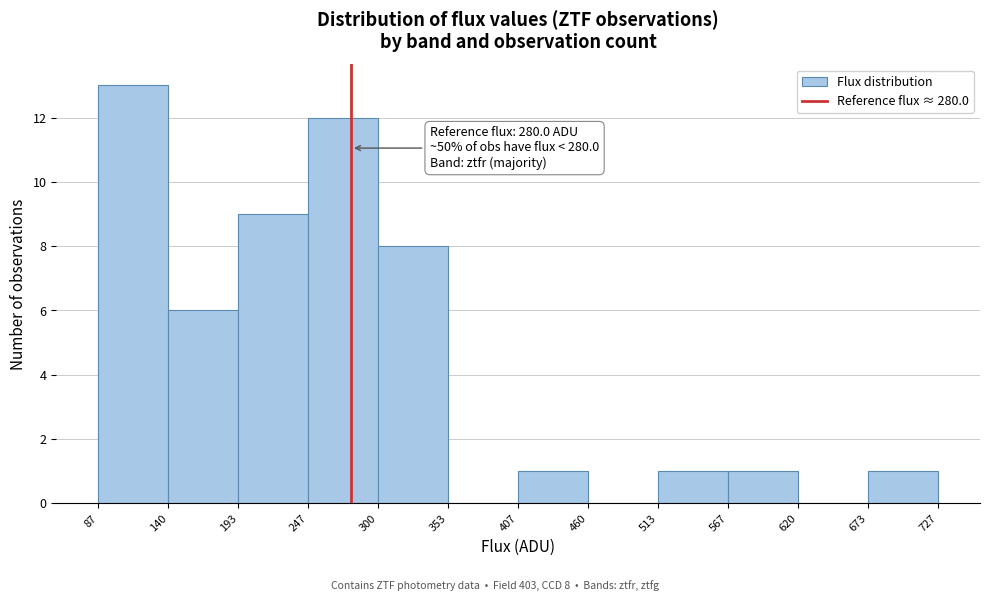

Which range on the x-axis has the tallest bar?

87 to 140